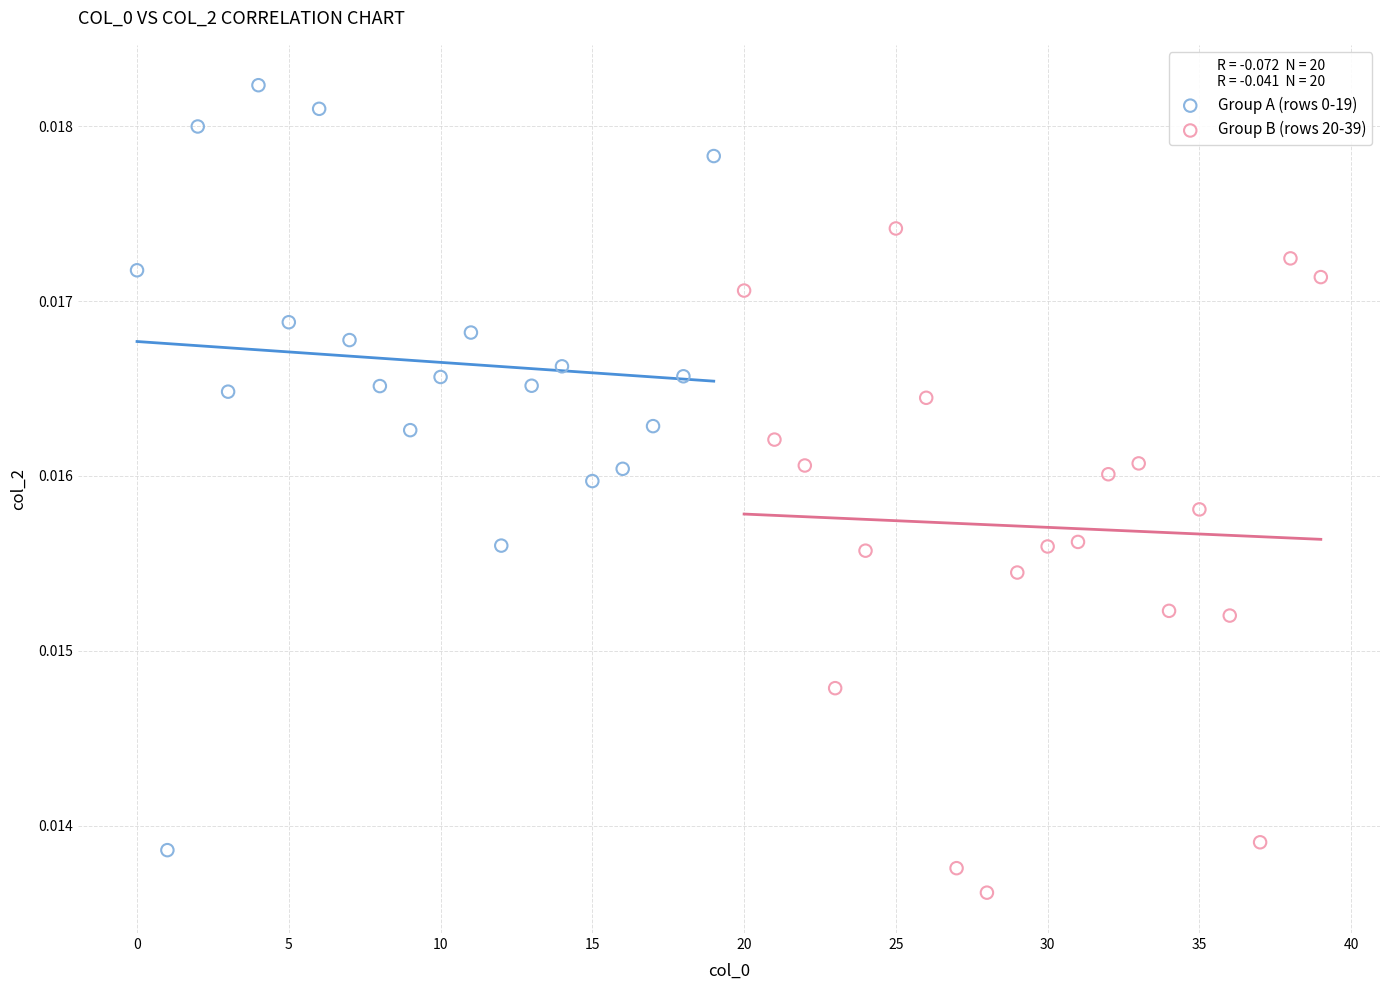

Which series reaches the minimum Y coordinate?

Group B (rows 20-39)